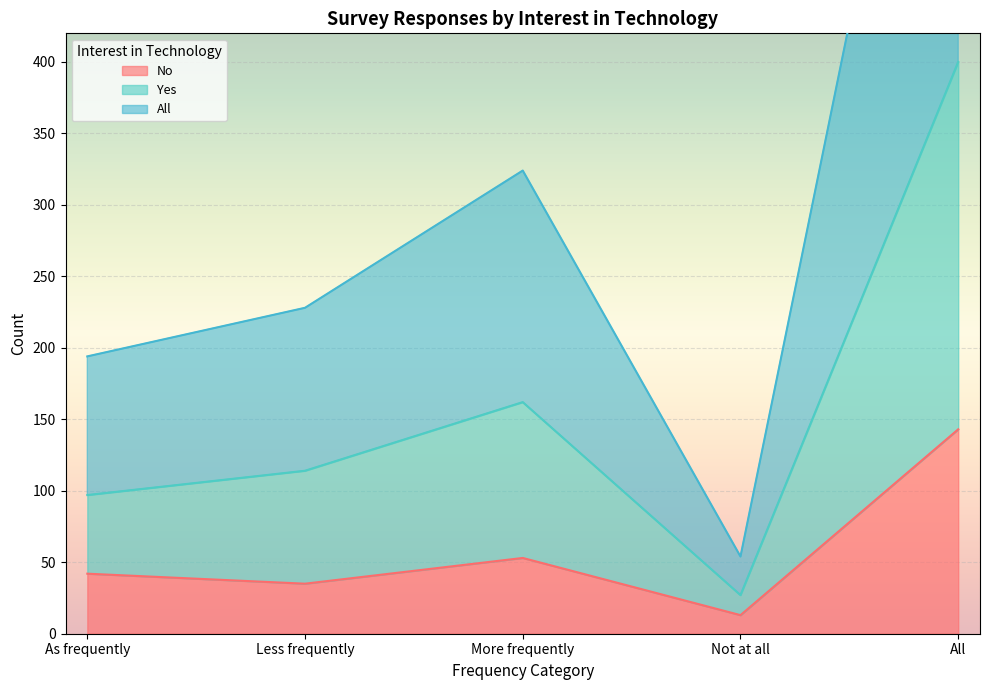

How many lines are shown in the chart?

3